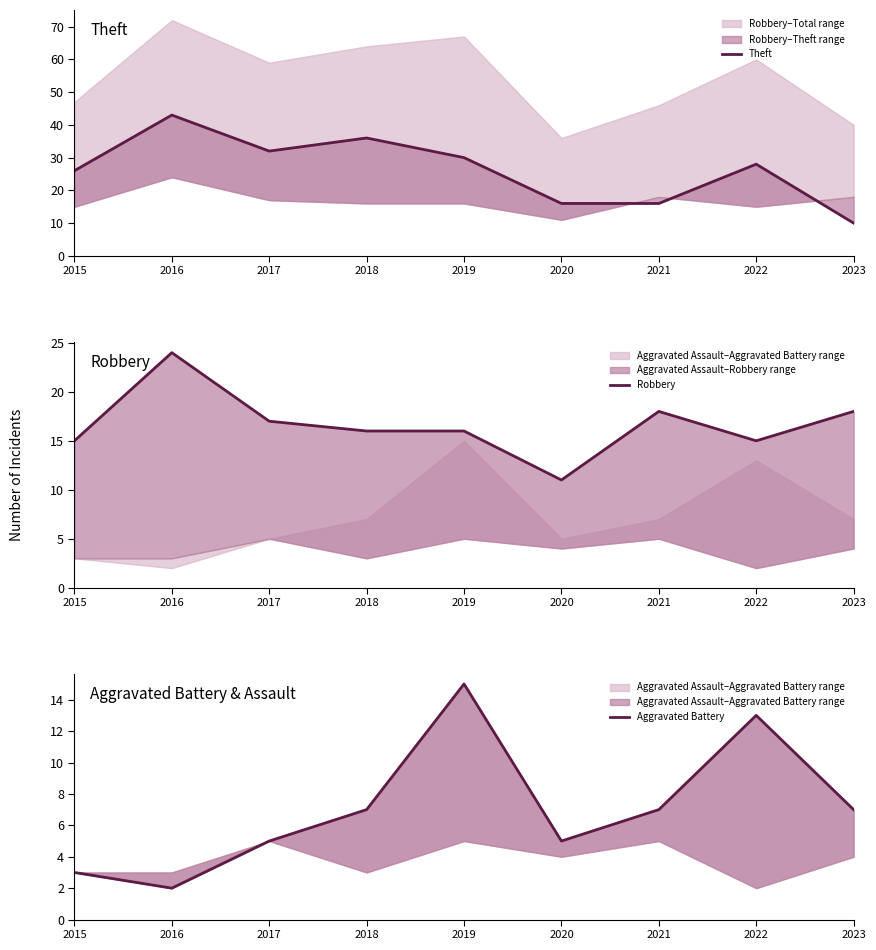

True or false: Aggravated Battery has a value of 12 at 2021.

False